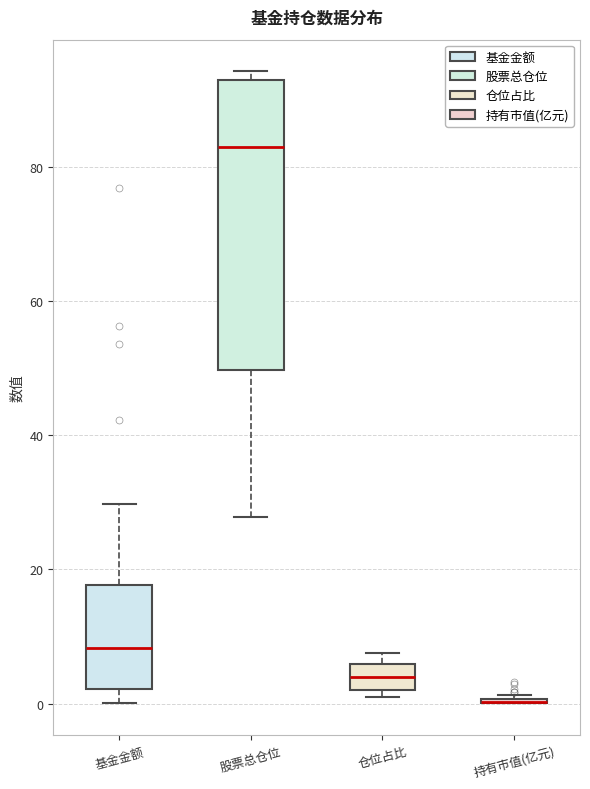

Reading left to right, transcribe this box plot: for each box, give where its median line is, the range the box spans, and where its two whiskers end, as read against the y-axis. The values are not printed on the chart, so give them approximately, as read against the axis.

基金金额: median 8, box 2 to 18, whiskers 0 to 30
股票总仓位: median 84, box 50 to 92, whiskers 28 to 94
仓位占比: median 4, box 2 to 6, whiskers 2 (just below the box's lower edge) to 8
持有市值(亿元): box collapsed to a line at 0, whiskers 0 to 2